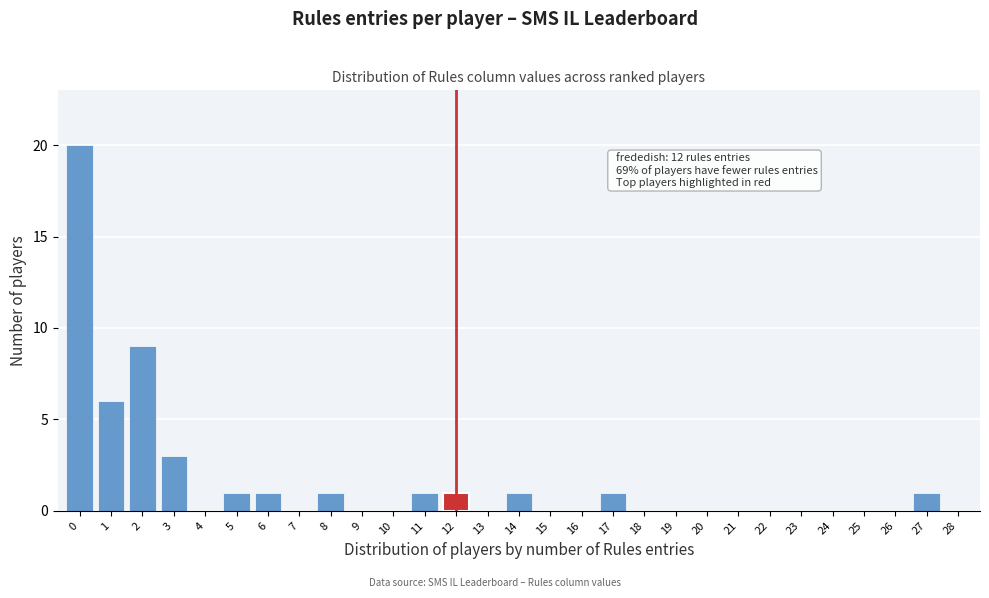

Which range on the x-axis has the tallest bar?

-0.5 to 0.5